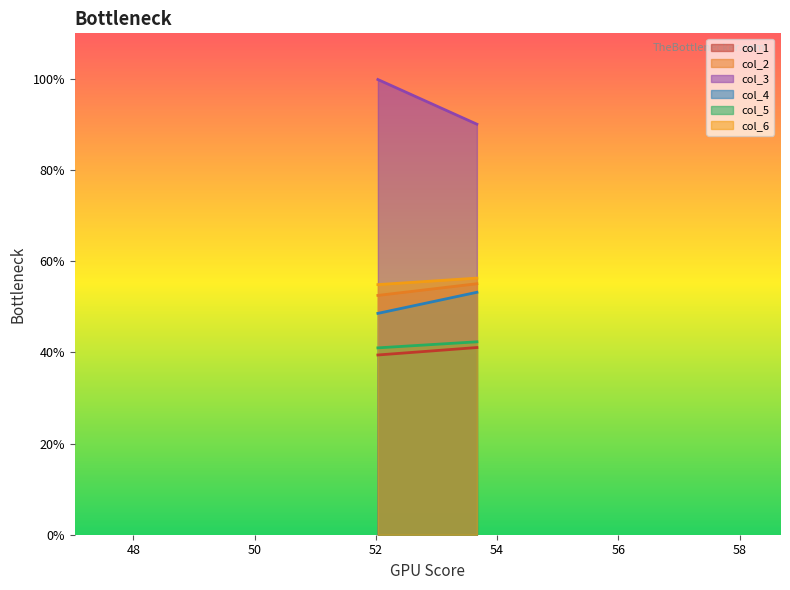

Between 0 and 1, which series saw the biggest shift?

col_3